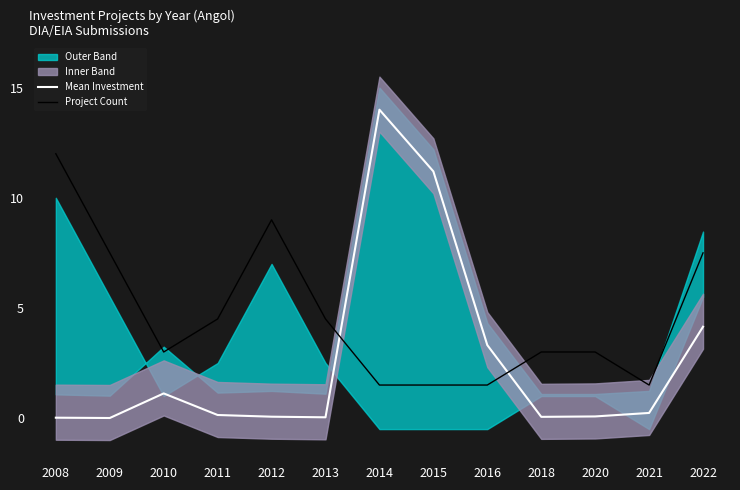

At which category is the sum across all series the highest?

2014